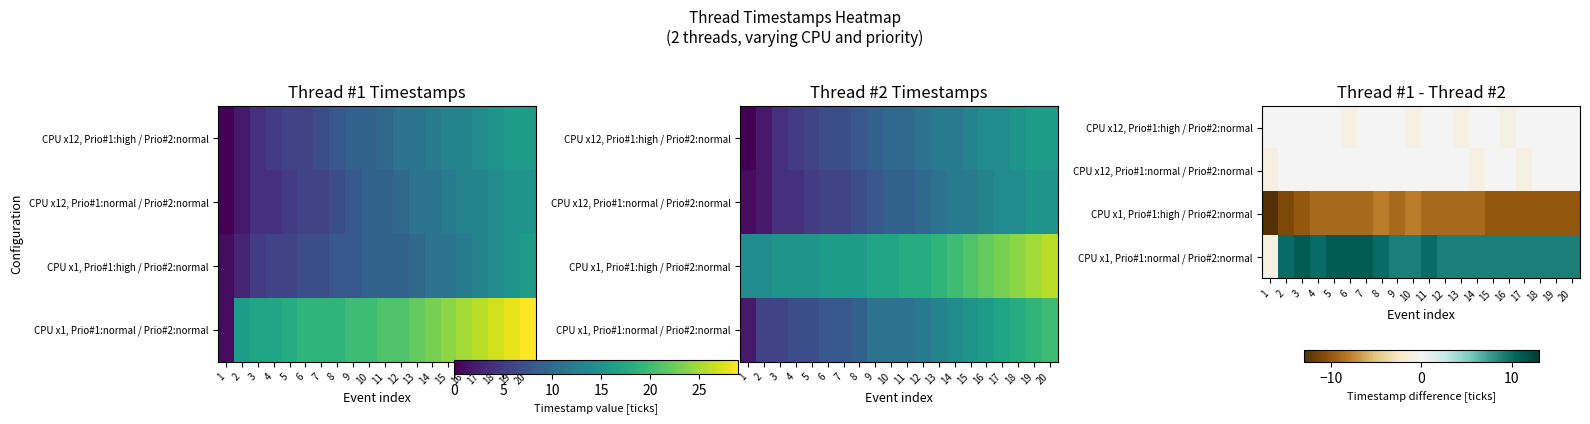

How many series are shown in this chart?

4